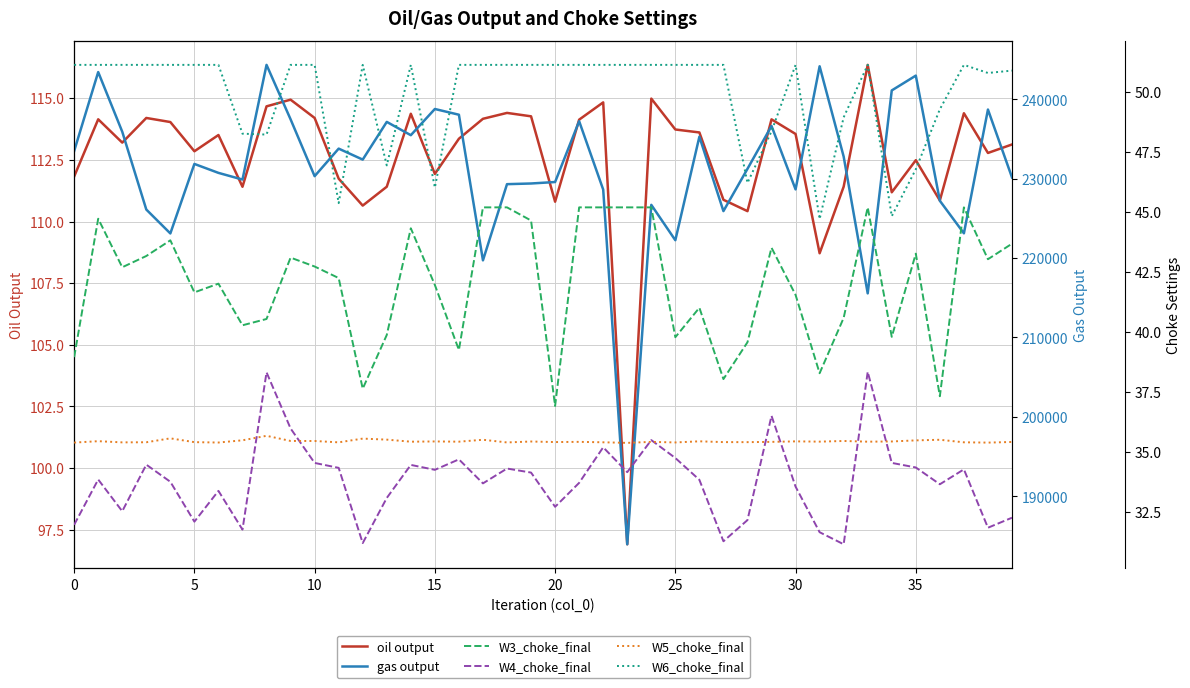

How many values in the W6_choke_final series are below 51?

14